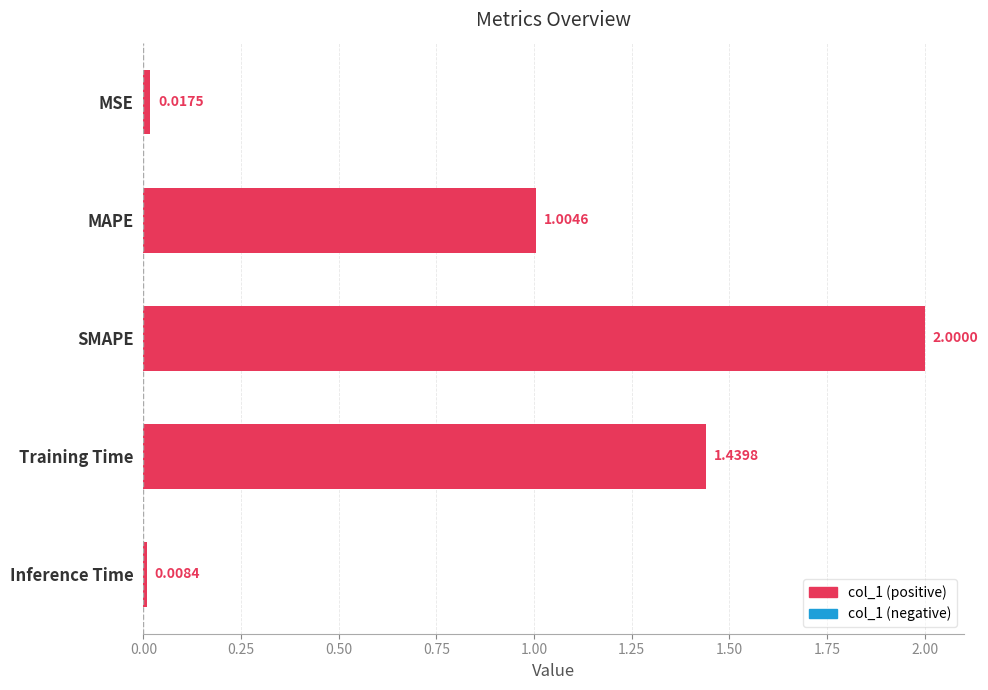

Does the chart contain any negative values?

No